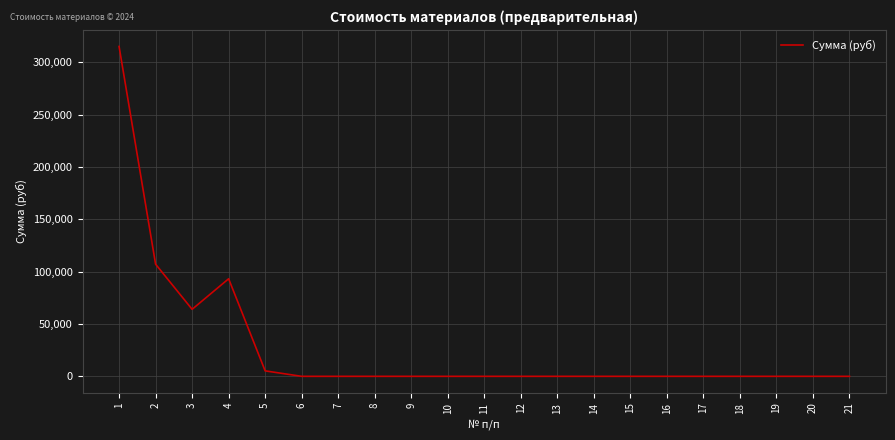

Reading right to left, what are all the values shown in this chart?

21=0	20=0	19=0	18=0	17=0	16=0	15=0	14=0	13=0	12=0	11=0	10=0	9=0	8=0	7=0	6=0	5=5220	4=93160	3=64000	2=107100	1=315000